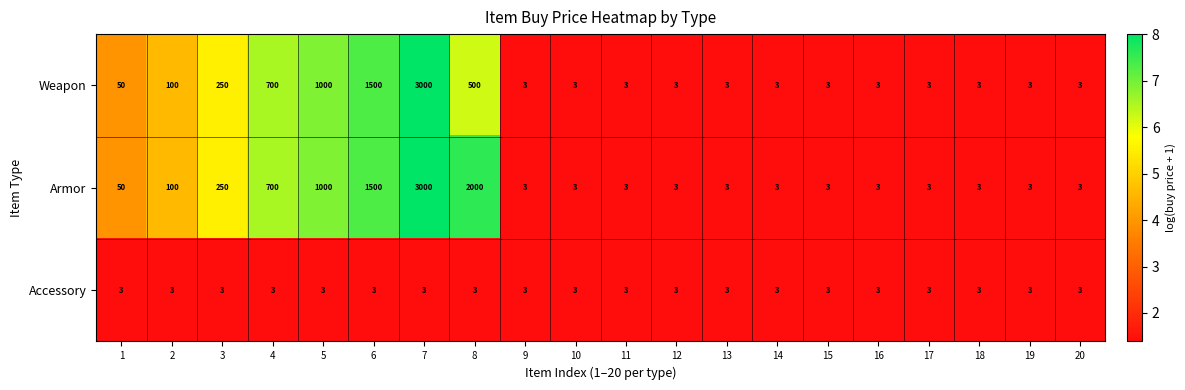

Is the value of Accessory at 2 greater than the value of Armor at 5?

No